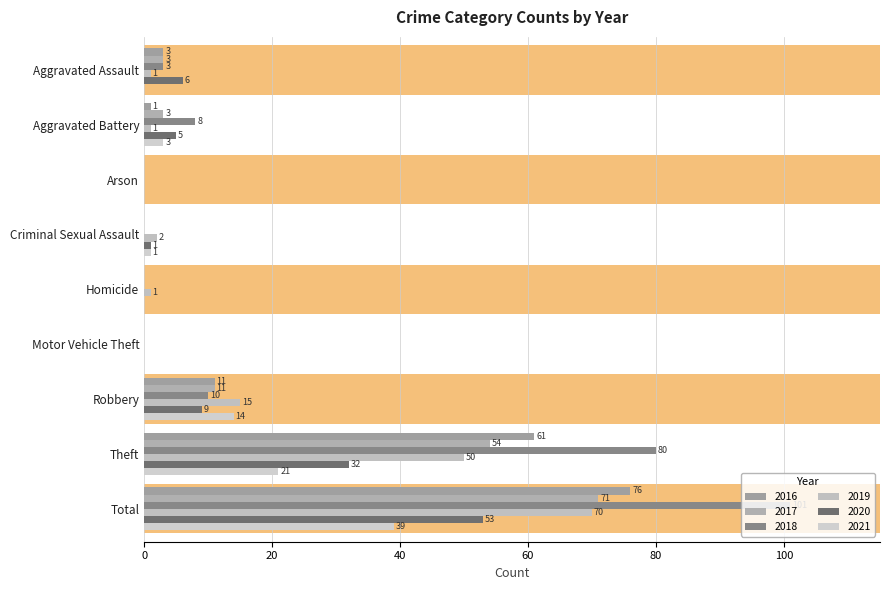

Does the chart contain any negative values?

No